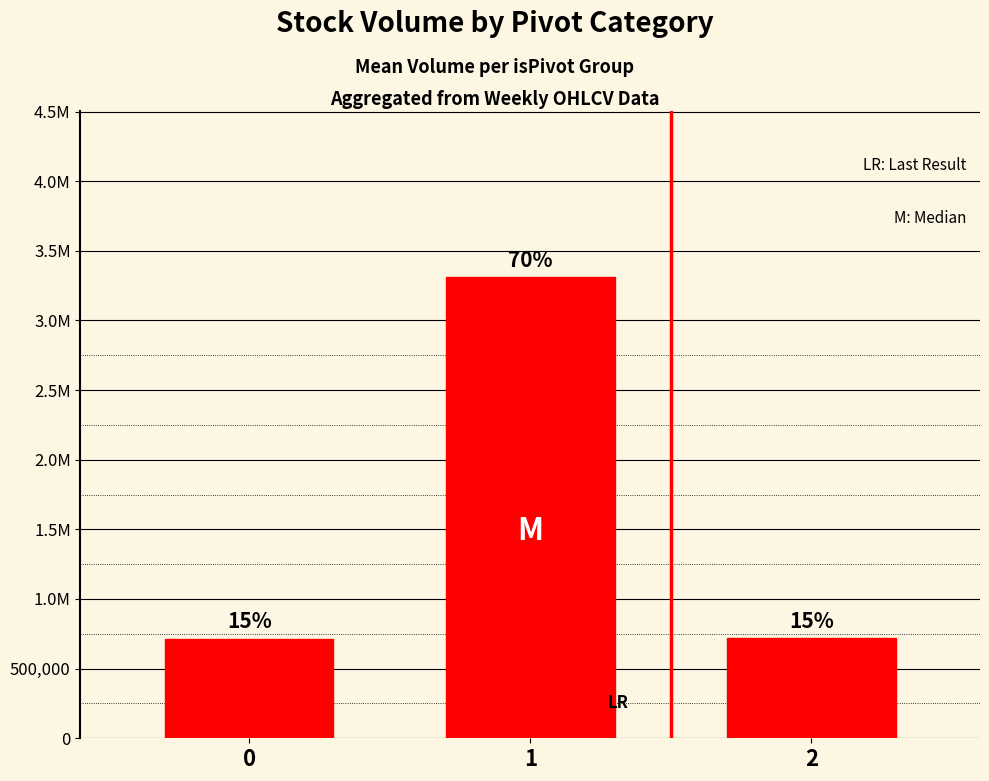

Are the bars horizontal?

No